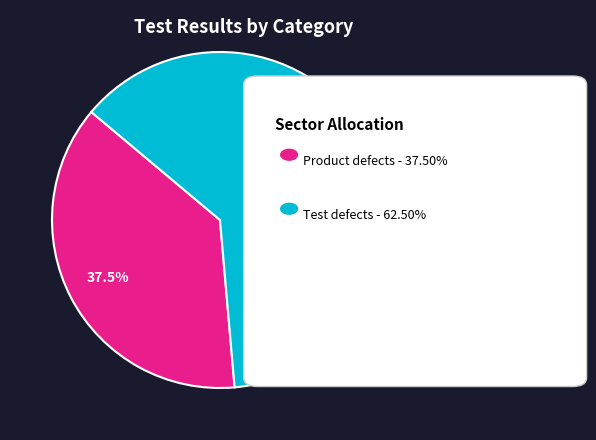

To the nearest percent, what is the combined percentage of Product defects and Test defects?

100%